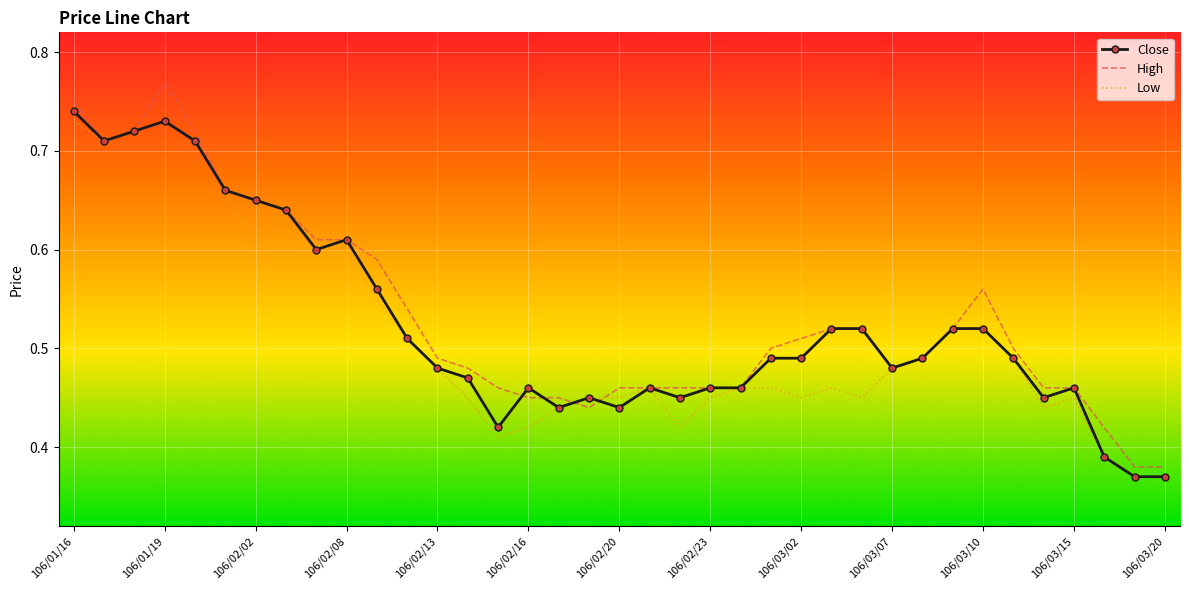

What are all the series names shown in the legend?

Close, High, Low